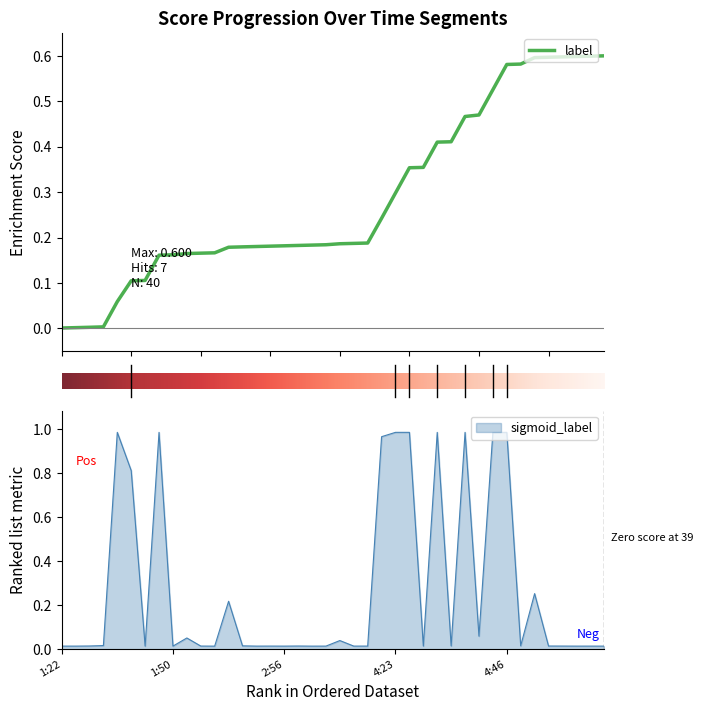

True or false: sigmoid_label has a value of 1.5 at 4:46.

False